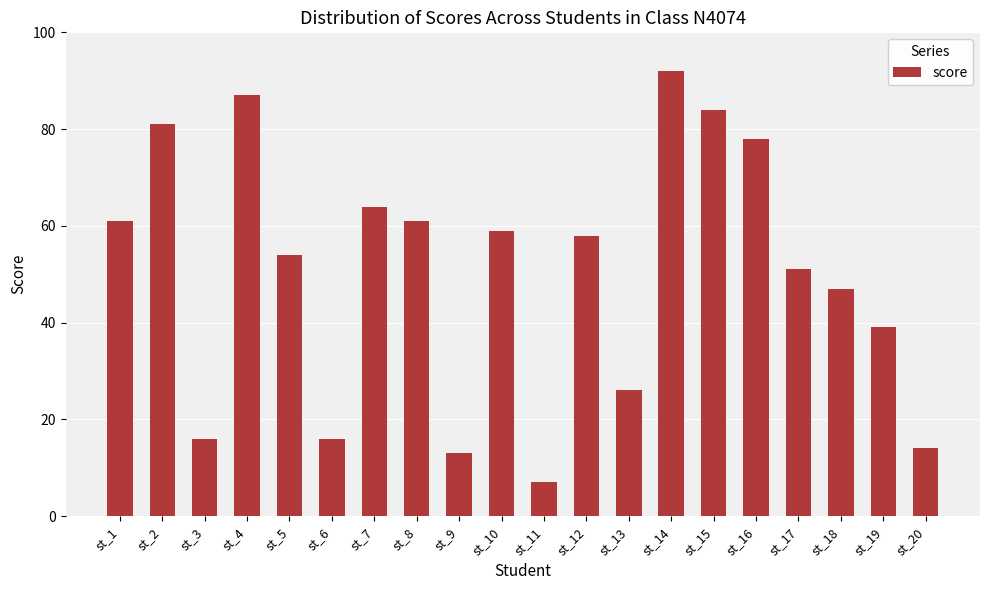

Reading left to right, extract all data points from this chart.

61	81	16	87	54	16	64	61	13	59	7	58	26	92	84	78	51	47	39	14